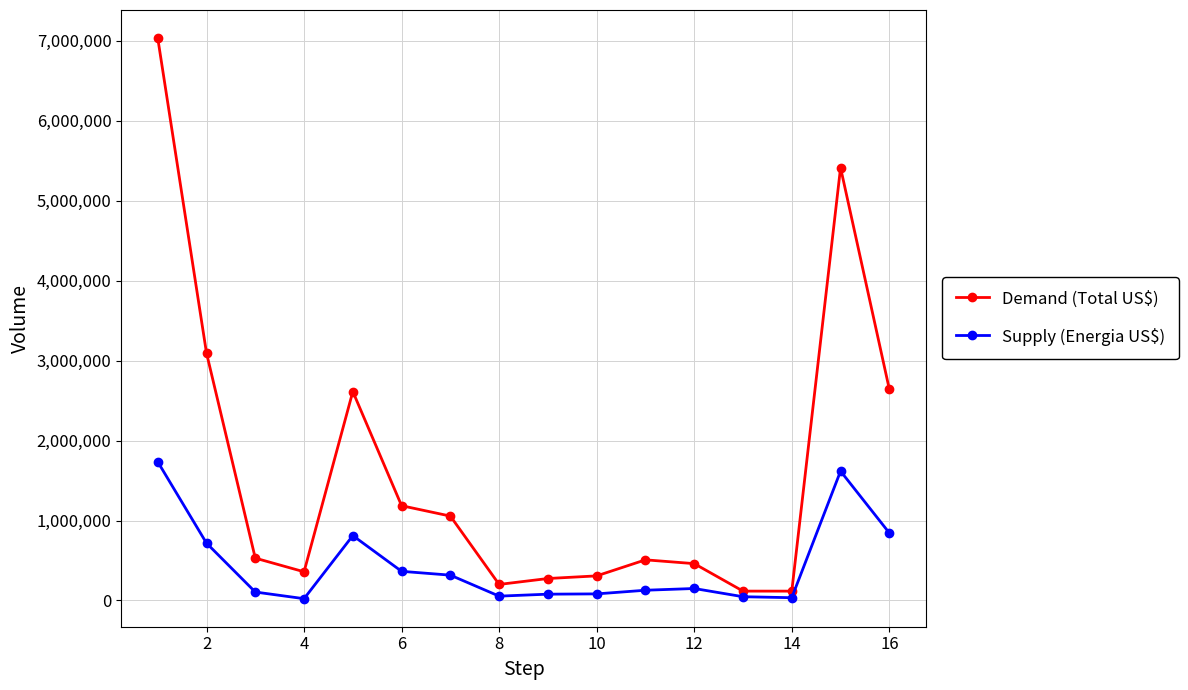

Which series has the largest range (max minus min)?

Demand (Total US$)